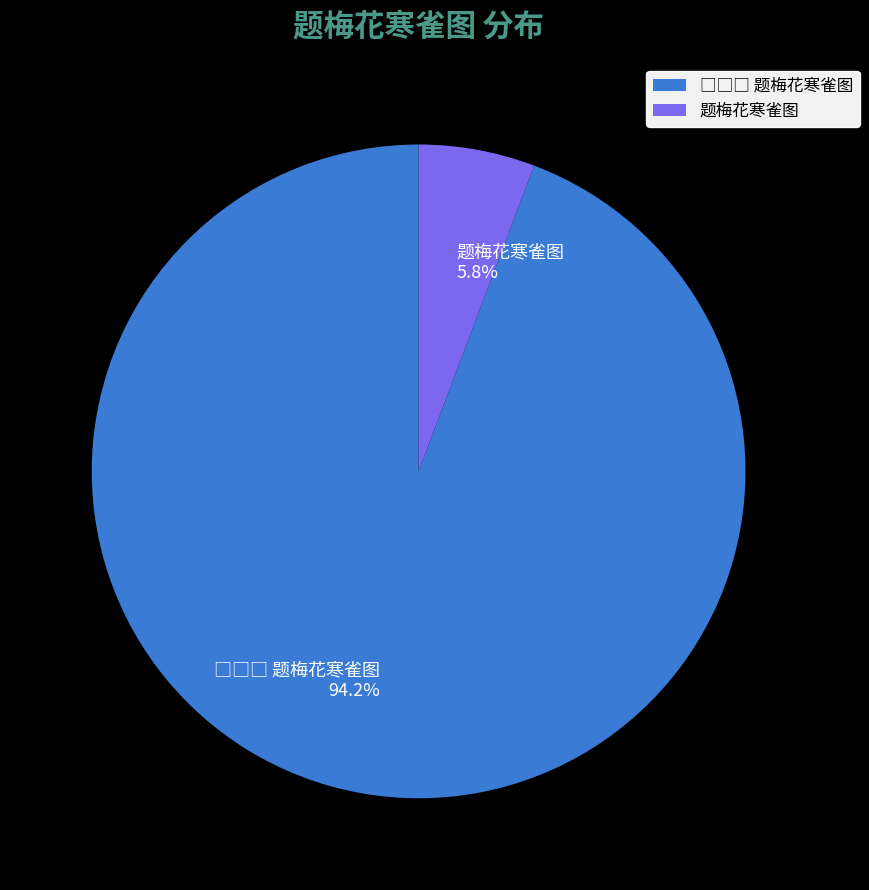

Which slice is the smallest?

题梅花寒雀图